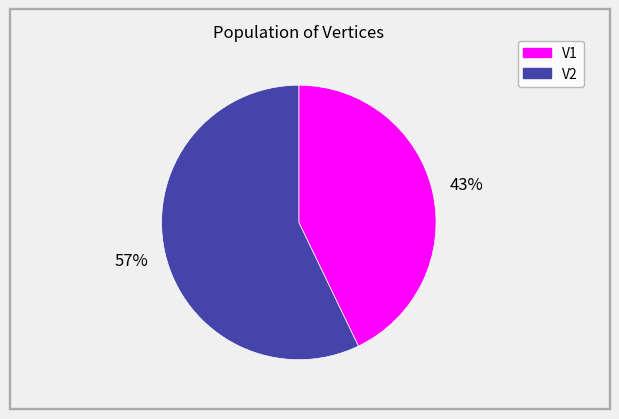

Is it true that V2 is 63% of the pie?

False